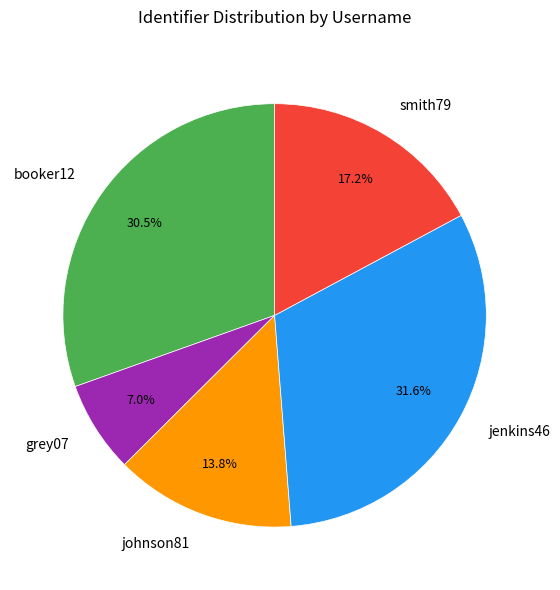

Which has a higher value, booker12 or smith79?

booker12